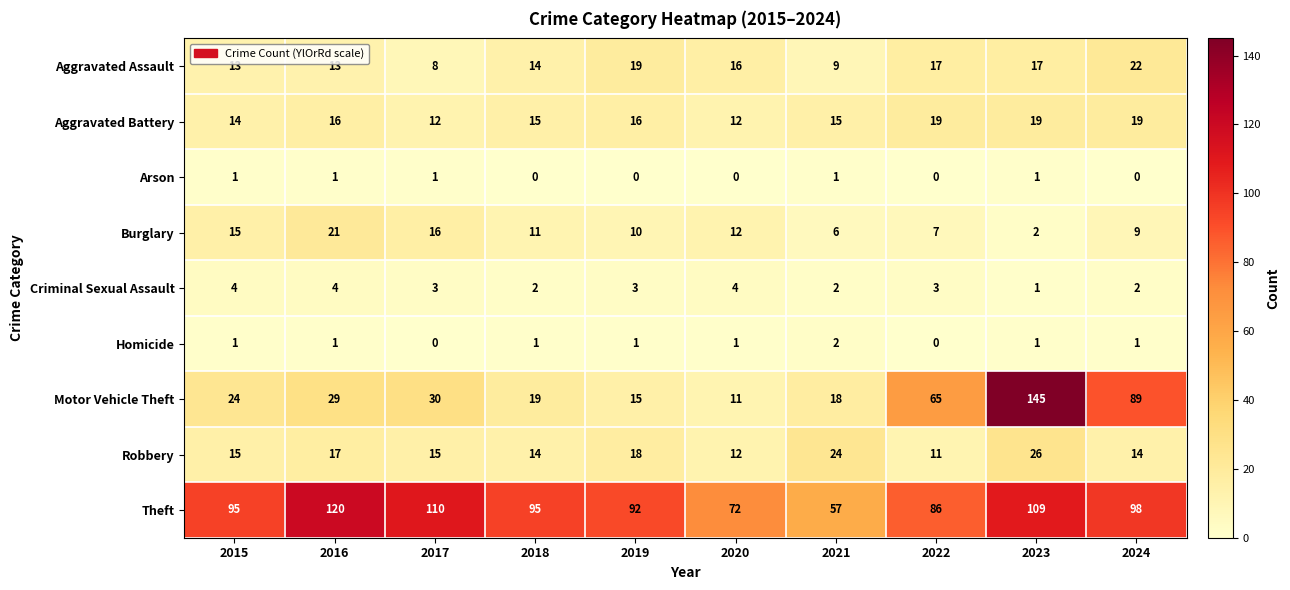

Is it true that Burglary equals 15 at 2015?

True